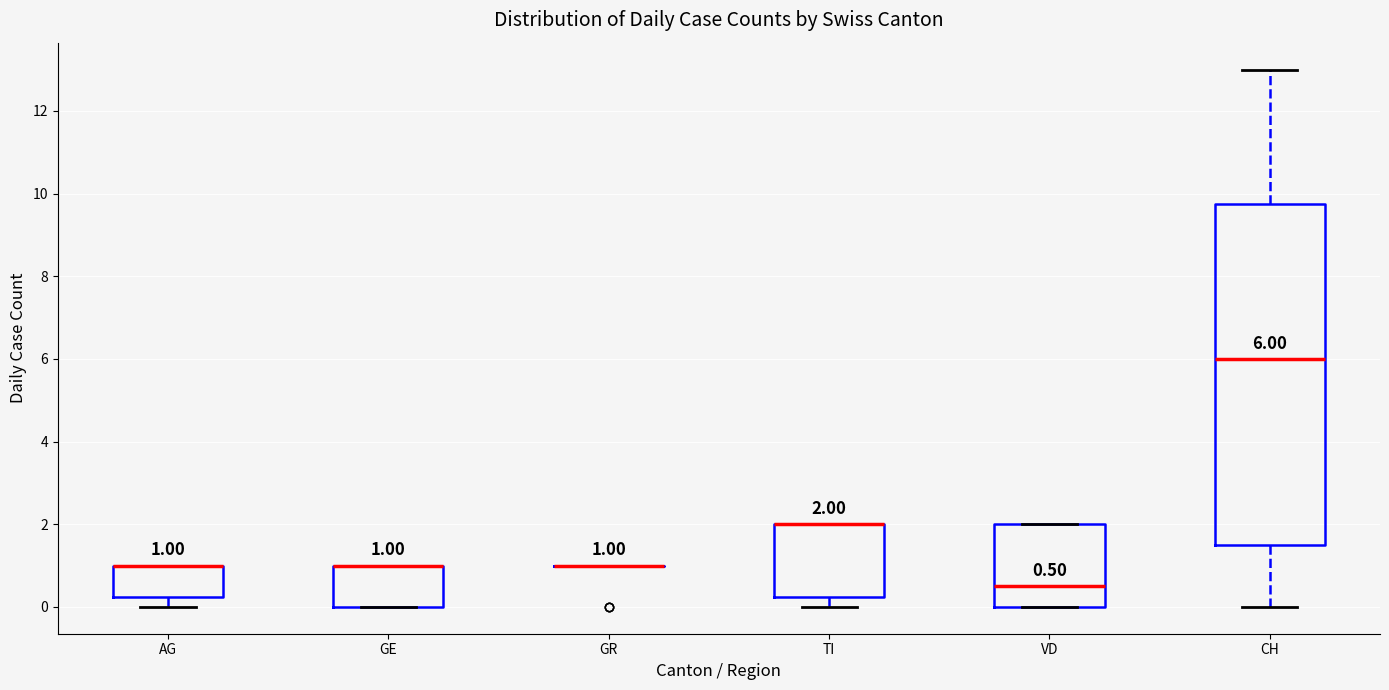

Which box is the tallest, from its lower edge to its upper edge?

CH